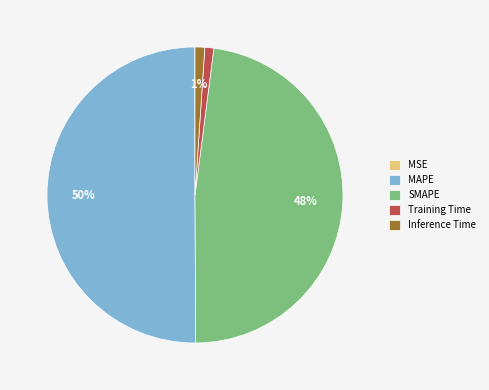

Is Training Time the majority of the pie?

No